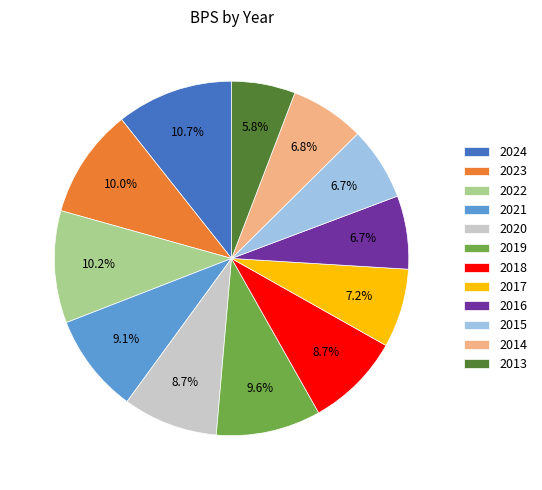

Which category has the smallest portion of the pie?

2013